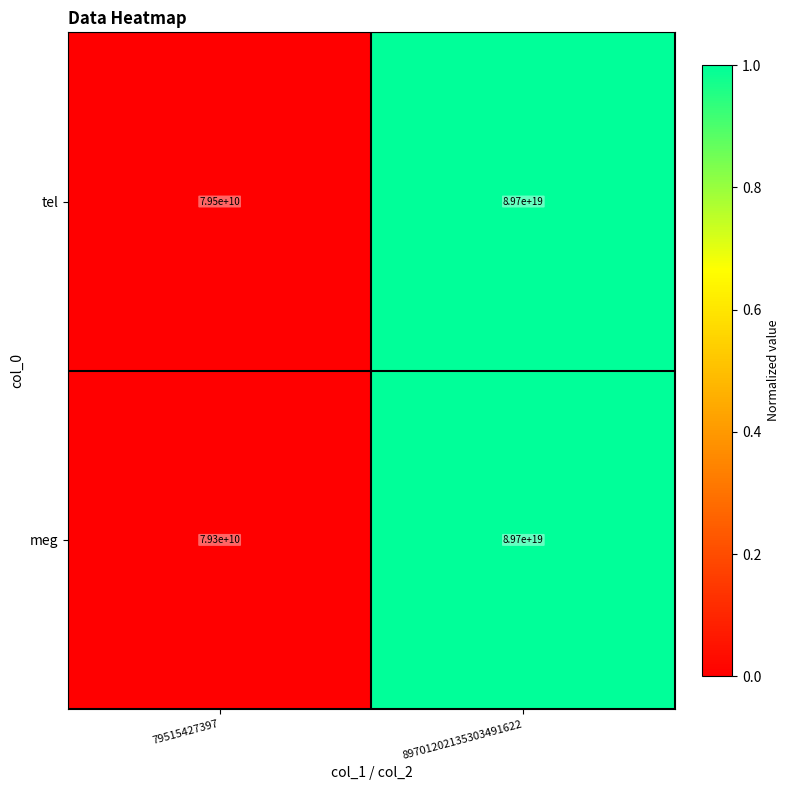

Count the number of categories in the chart.

2